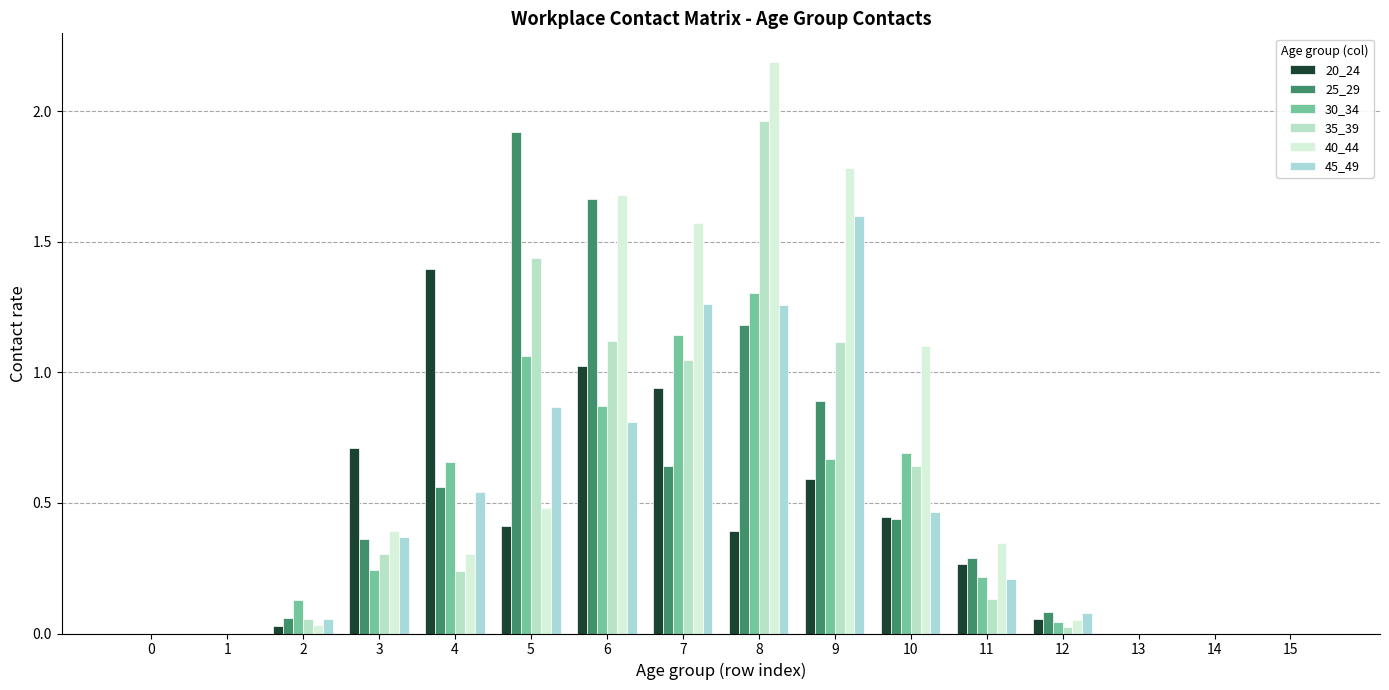

How many distinct data groups are displayed?

6